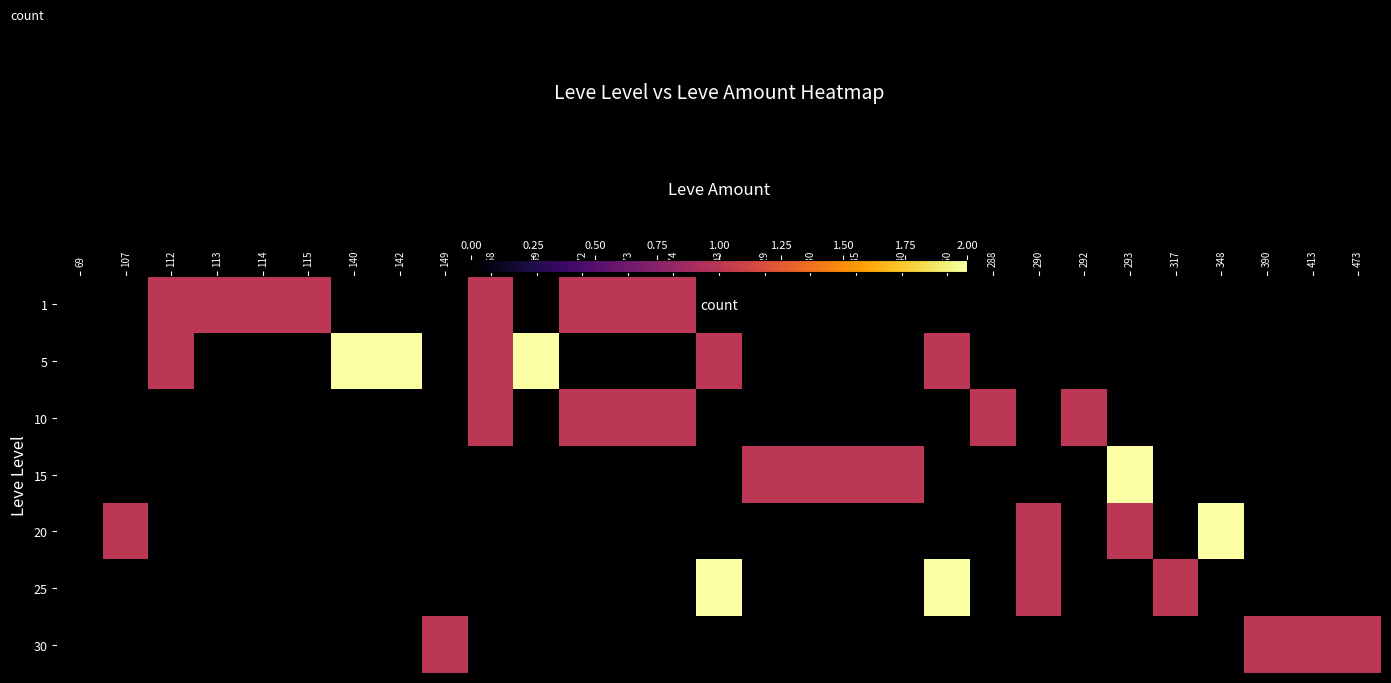

Reading left to right, list all the values displayed in this chart.

1: 69=0	107=0	112=1	113=1	114=1	115=1	140=0	142=0	149=0	168=1	169=0	172=1	173=1	174=1	203=0	229=0	230=0	235=0	240=0	250=0	288=0	290=0	292=0	293=0	317=0	348=0	390=0	413=0	473=0
5: 69=0	107=0	112=1	113=0	114=0	115=0	140=2	142=2	149=0	168=1	169=2	172=0	173=0	174=0	203=1	229=0	230=0	235=0	240=0	250=1	288=0	290=0	292=0	293=0	317=0	348=0	390=0	413=0	473=0
10: 69=0	107=0	112=0	113=0	114=0	115=0	140=0	142=0	149=0	168=1	169=0	172=1	173=1	174=1	203=0	229=0	230=0	235=0	240=0	250=0	288=1	290=0	292=1	293=0	317=0	348=0	390=0	413=0	473=0
15: 69=0	107=0	112=0	113=0	114=0	115=0	140=0	142=0	149=0	168=0	169=0	172=0	173=0	174=0	203=0	229=1	230=1	235=1	240=1	250=0	288=0	290=0	292=0	293=2	317=0	348=0	390=0	413=0	473=0
20: 69=0	107=1	112=0	113=0	114=0	115=0	140=0	142=0	149=0	168=0	169=0	172=0	173=0	174=0	203=0	229=0	230=0	235=0	240=0	250=0	288=0	290=1	292=0	293=1	317=0	348=2	390=0	413=0	473=0
25: 69=0	107=0	112=0	113=0	114=0	115=0	140=0	142=0	149=0	168=0	169=0	172=0	173=0	174=0	203=2	229=0	230=0	235=0	240=0	250=2	288=0	290=1	292=0	293=0	317=1	348=0	390=0	413=0	473=0
30: 69=0	107=0	112=0	113=0	114=0	115=0	140=0	142=0	149=1	168=0	169=0	172=0	173=0	174=0	203=0	229=0	230=0	235=0	240=0	250=0	288=0	290=0	292=0	293=0	317=0	348=0	390=1	413=1	473=1